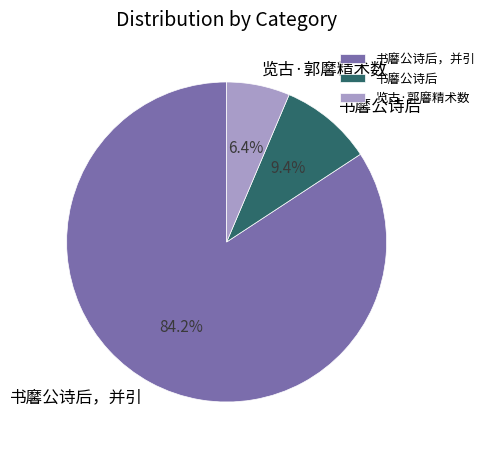

What is the ratio of the value at 览古·郭黁精术数 to the value at 书黁公诗后?

0.7